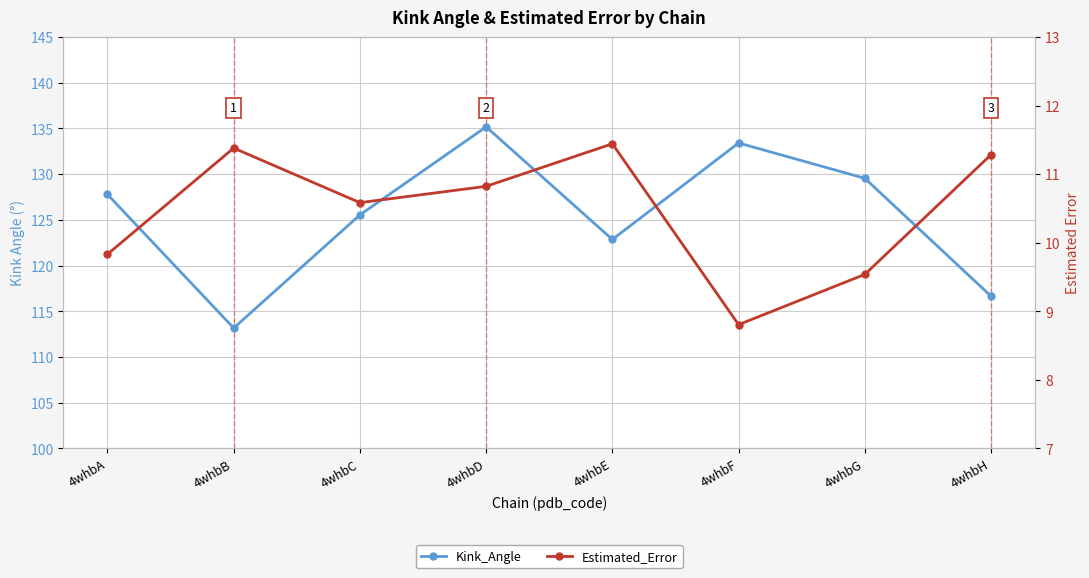

How many series are shown in this chart?

2